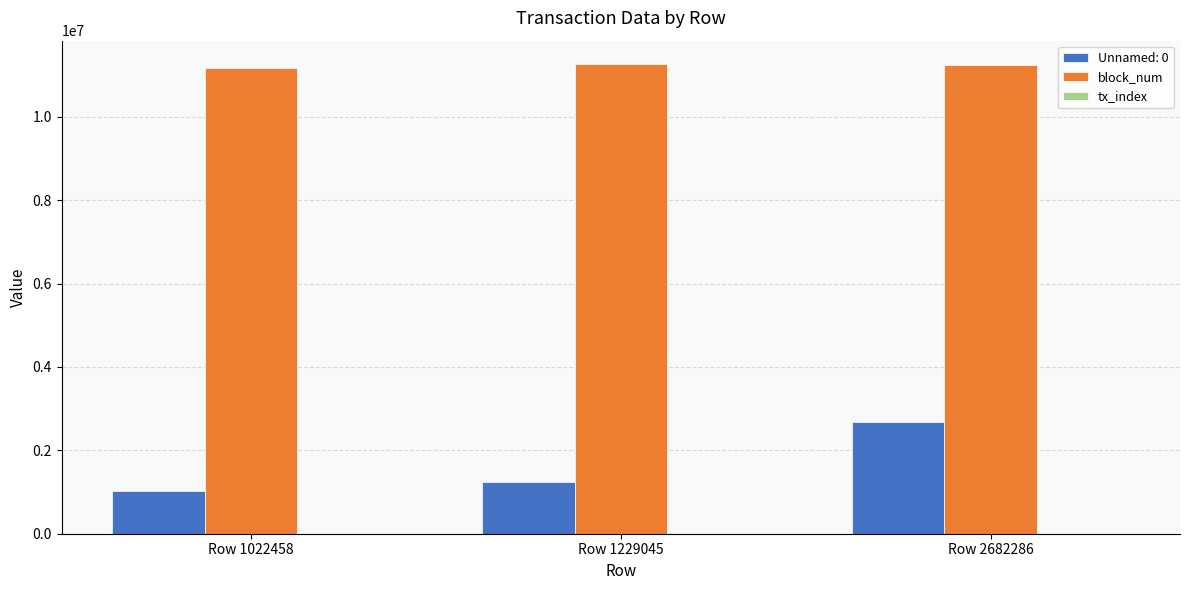

What is the maximum value shown in the chart?

11261987